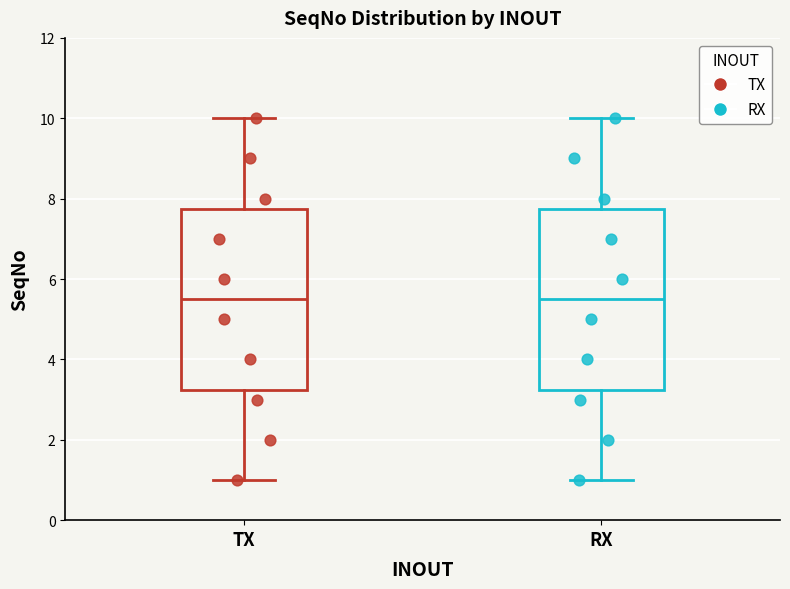

Reading left to right, transcribe this box plot: for each box, give where its median line is, the range the box spans, and where its two whiskers end, as read against the y-axis. The values are not printed on the chart, so give them approximately, as read against the axis.

TX: median 5.6, box 3.2 to 7.8, whiskers 1.0 to 10.0
RX: median 5.6, box 3.2 to 7.8, whiskers 1.0 to 10.0